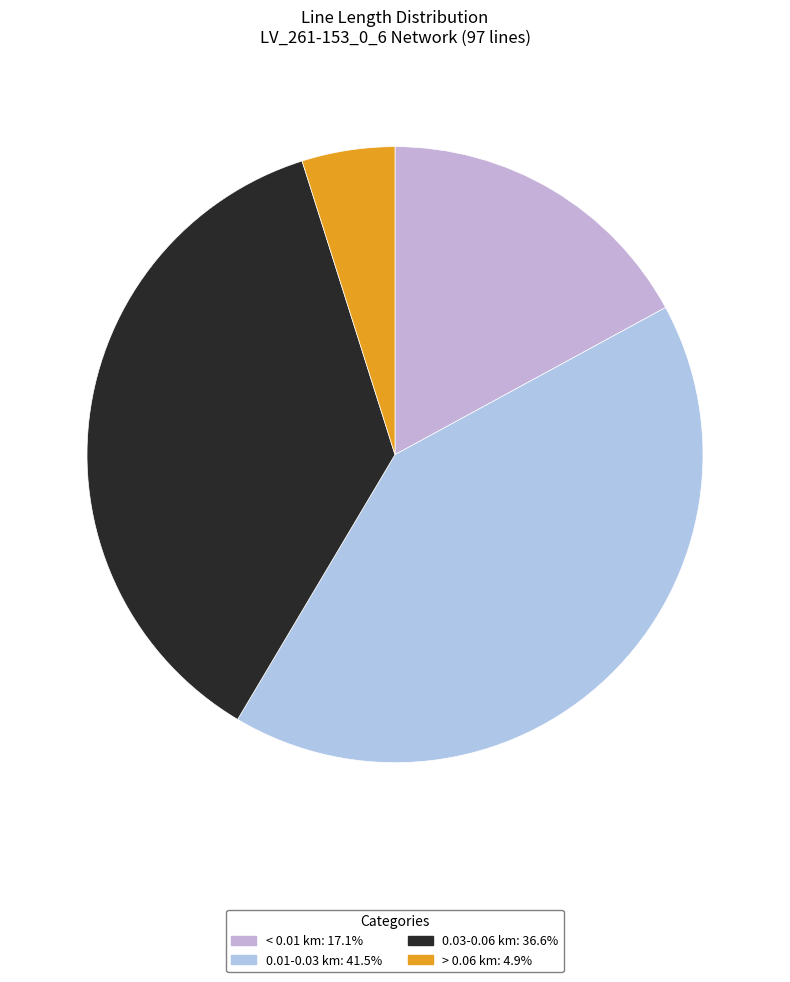

Is there a majority slice in this chart?

No